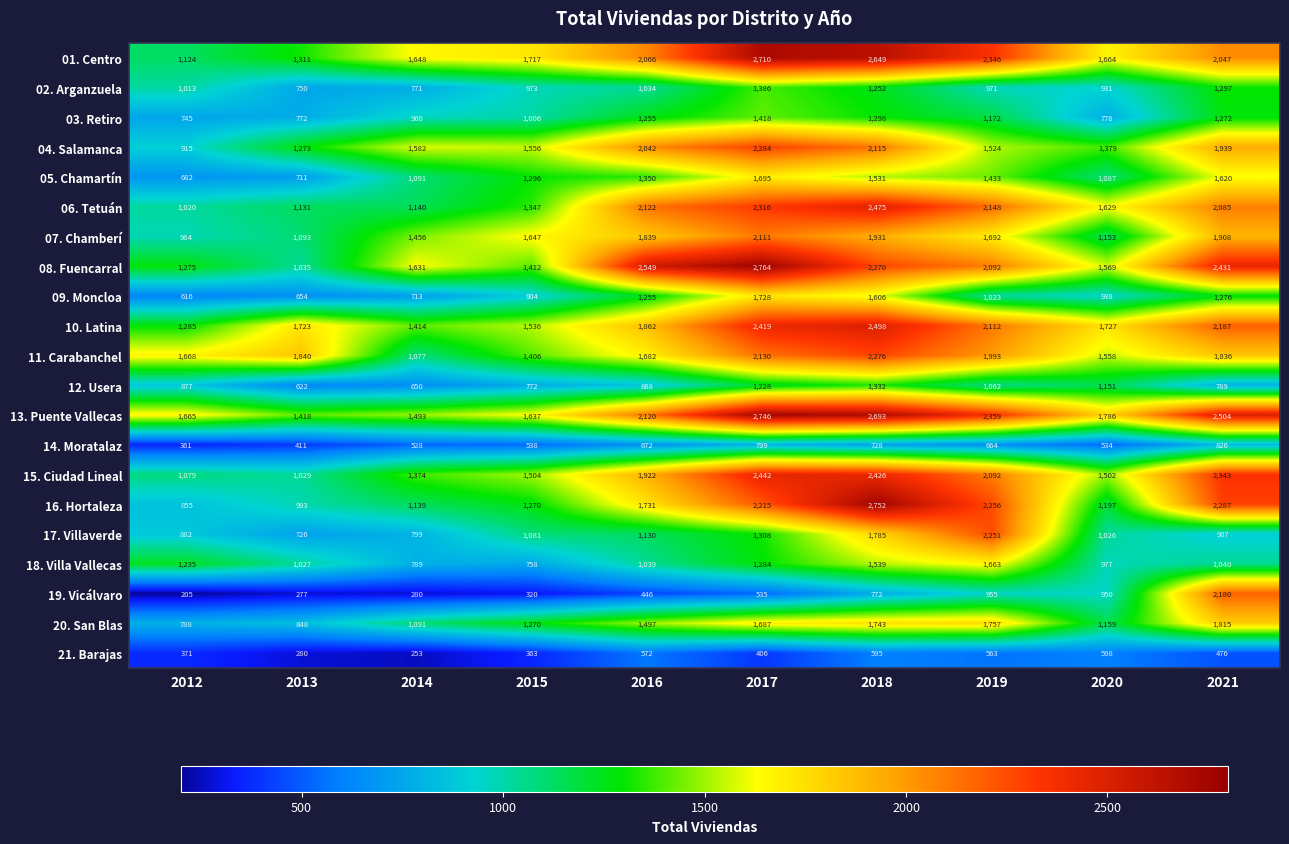

Is it true that 08. Fuencarral equals 2270 at 2018?

True